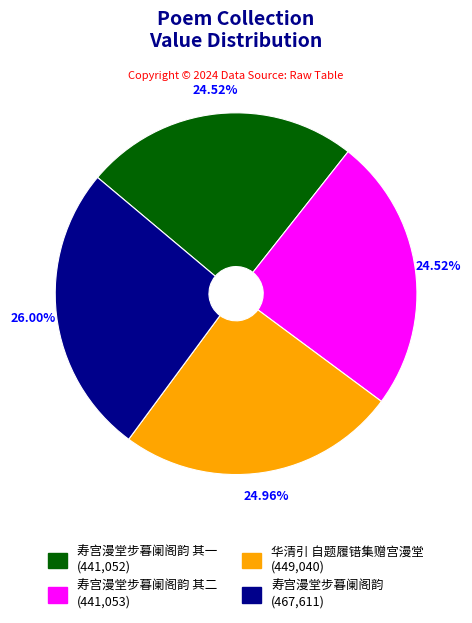

Is there any slice that represents more than half of the pie?

No